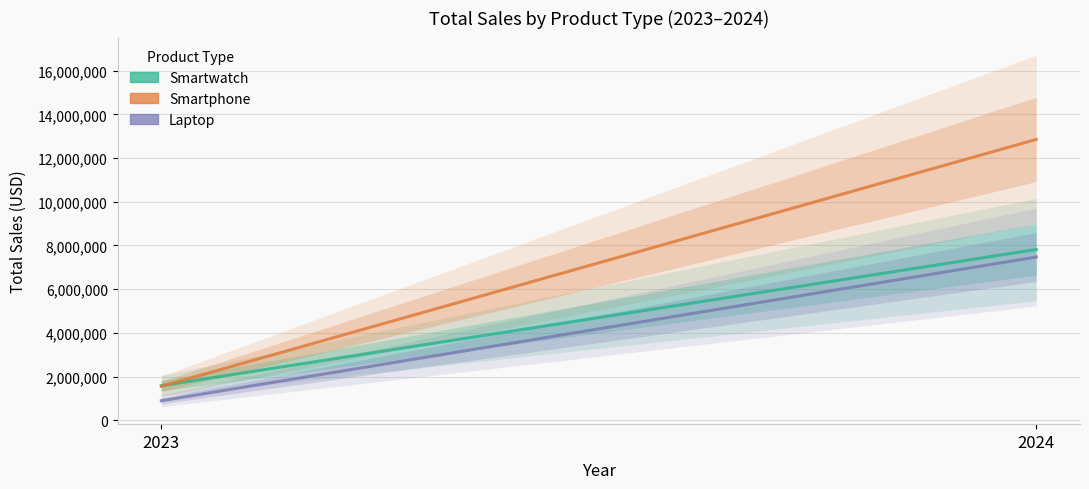

Reading left to right, extract all data points from this chart.

Smartwatch: 2023=1583211.4	2024=7815379.8
Smartphone: 2023=1555969.1	2024=12851866.8
Laptop: 2023=894991.2	2024=7470914.1